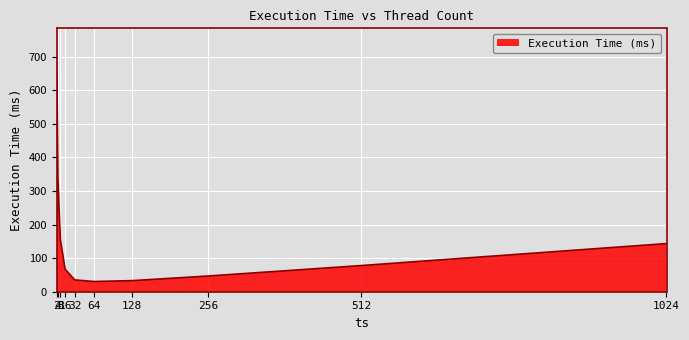

What is the difference between the maximum and minimum values?

651.9